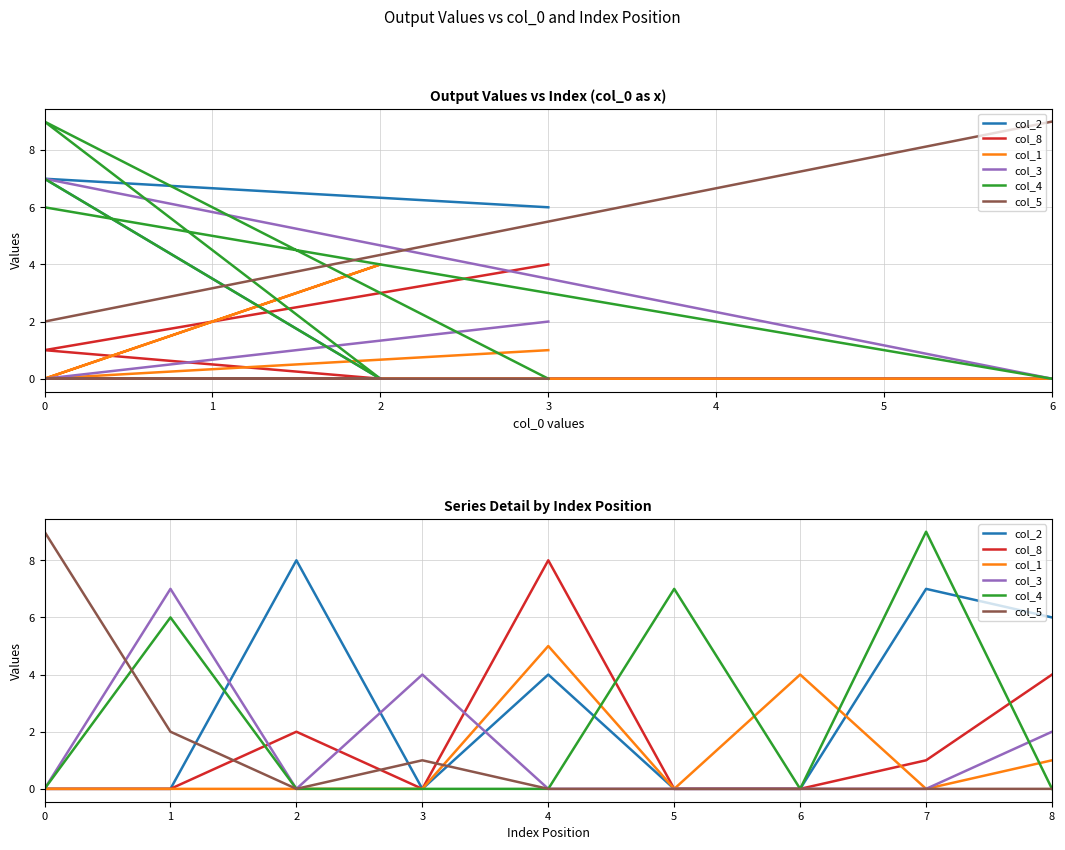

Reading right to left, what are all the values shown in this chart?

col_2: 6	7	0	0	4	0	8	0	0
col_8: 4	1	0	0	8	0	2	0	0
col_1: 1	0	4	0	5	0	0	0	0
col_3: 2	0	0	0	0	4	0	7	0
col_4: 0	9	0	7	0	0	0	6	0
col_5: 0	0	0	0	0	1	0	2	9